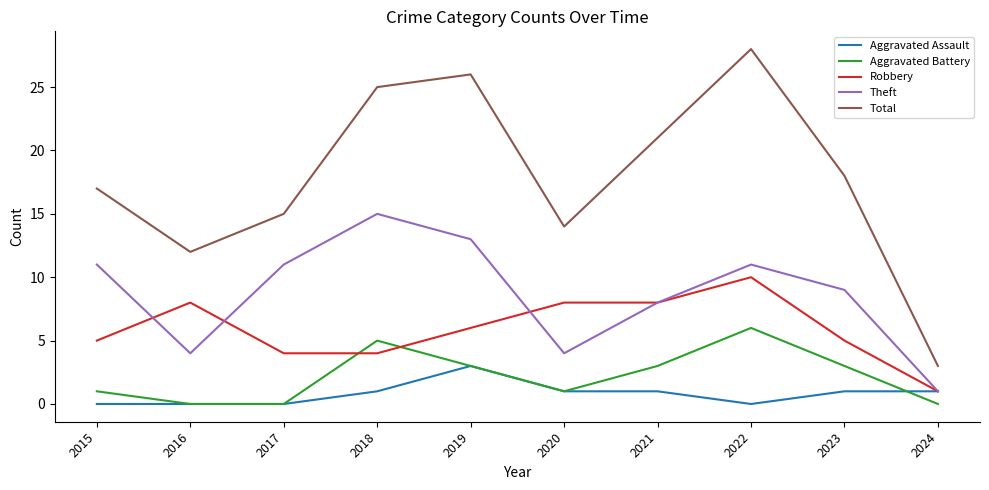

Rank the series by their maximum value, from highest to lowest.

Total, Theft, Robbery, Aggravated Battery, Aggravated Assault